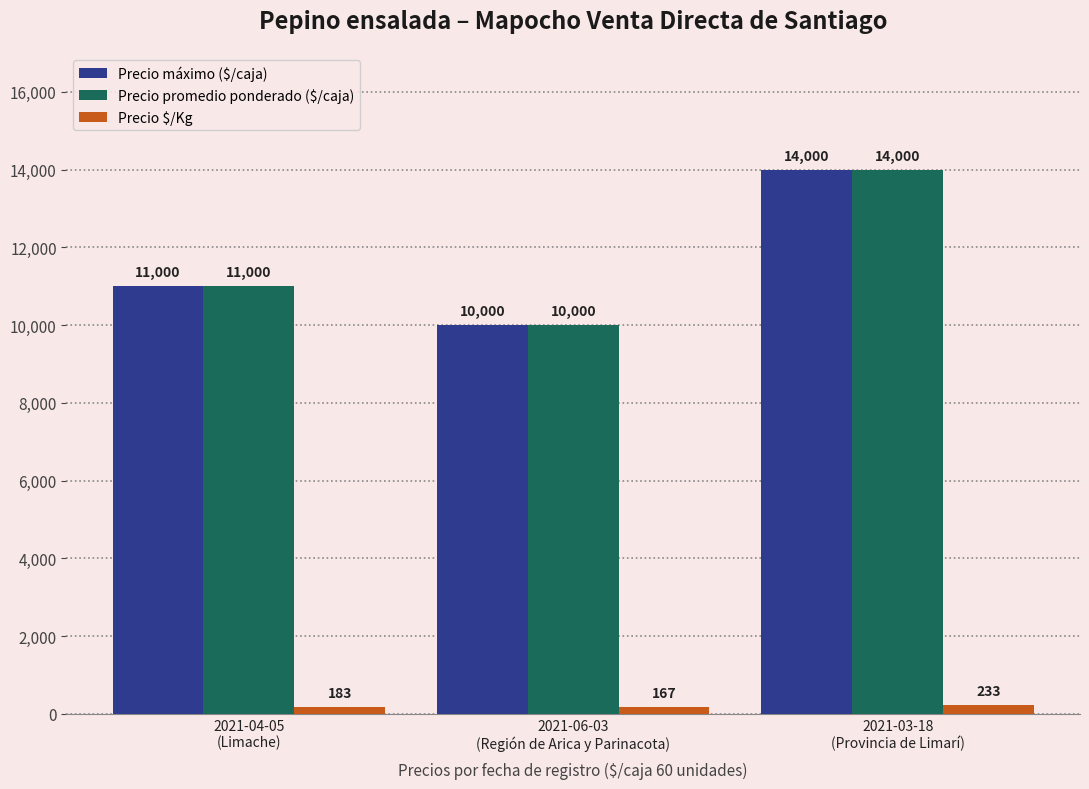

How many bars are there in total?

9